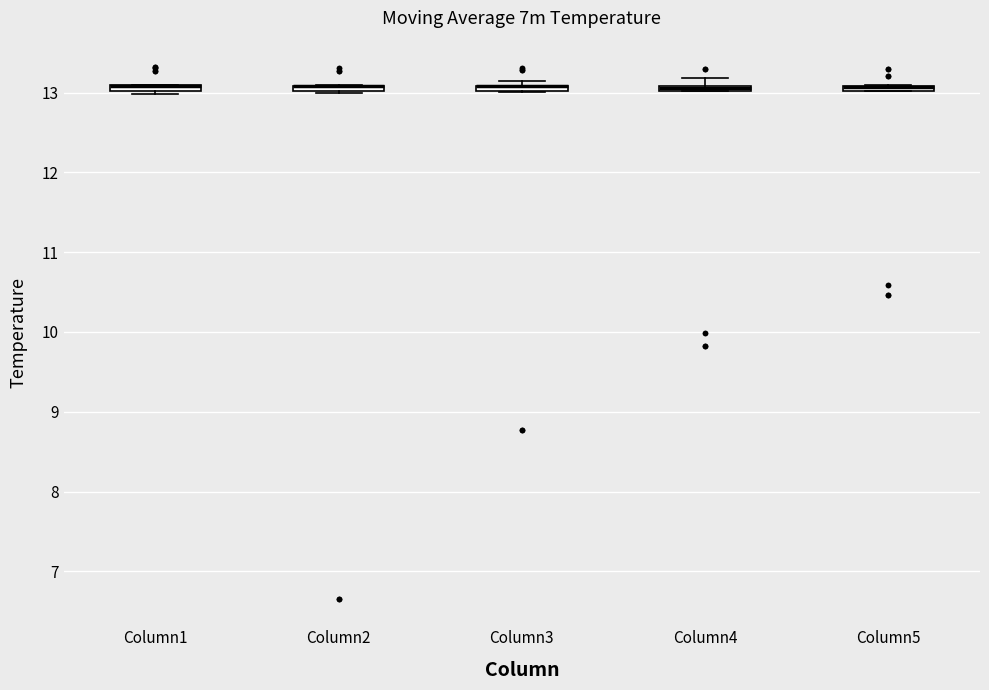

Where is the lower edge of the box for Column4 on the y-axis? The values are not printed on the chart, so give them approximately, as read against the axis.

13.0